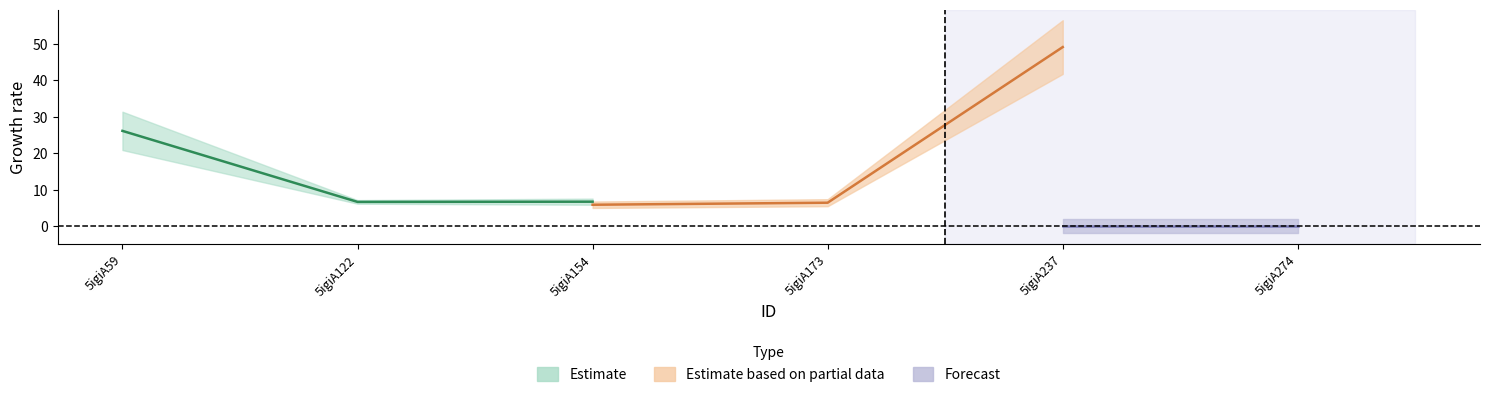

Does the chart display data point markers on the line(s)?

No